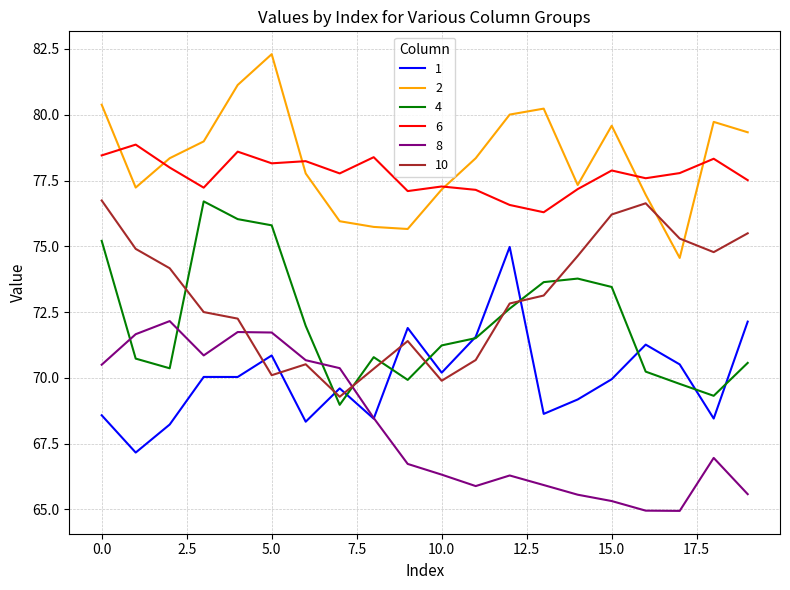

What is the minimum value shown in the chart?

64.9